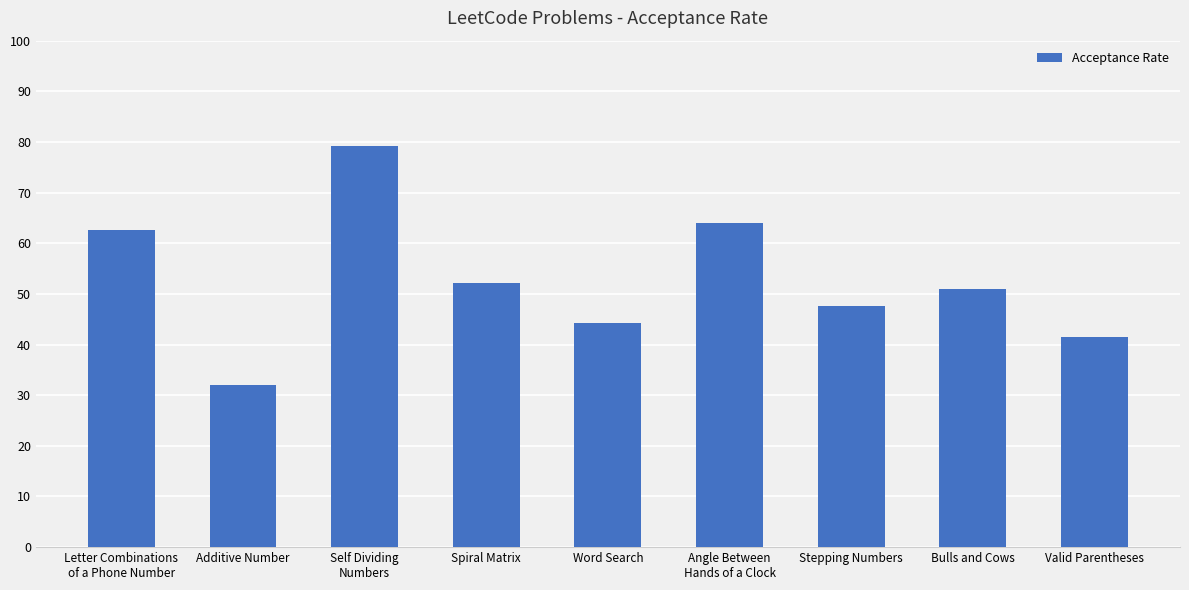

Where is the data nearest to the value 0?

Additive Number